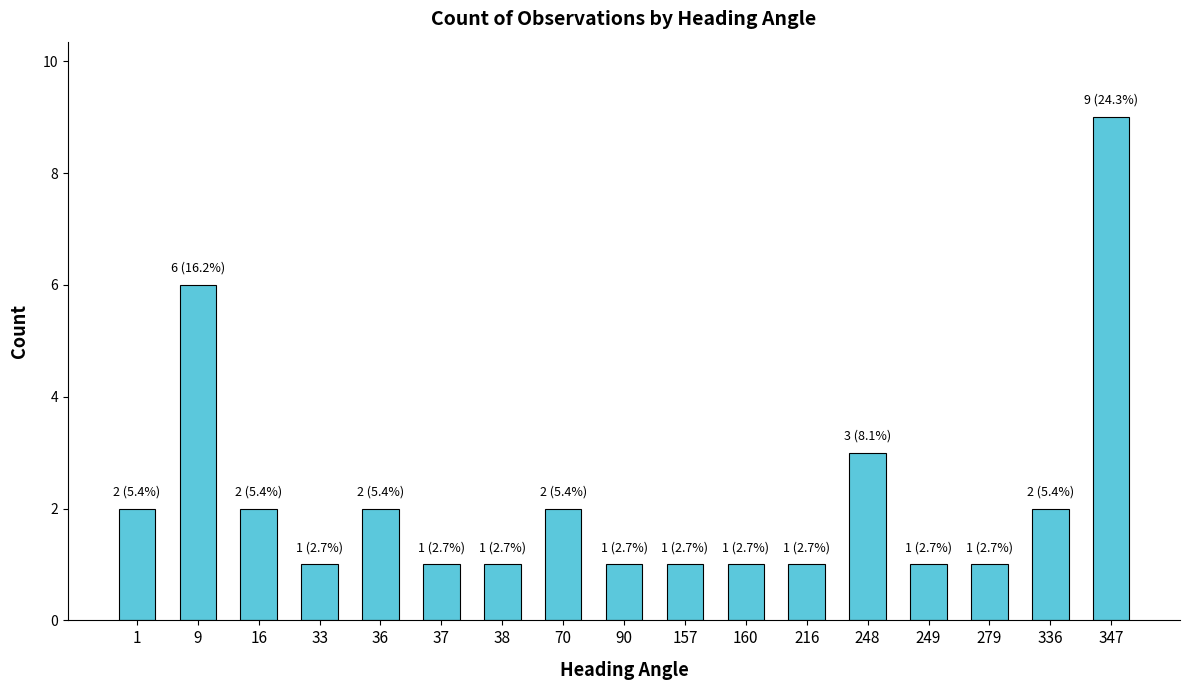

Are the bars grouped side by side (vs. stacked)?

No